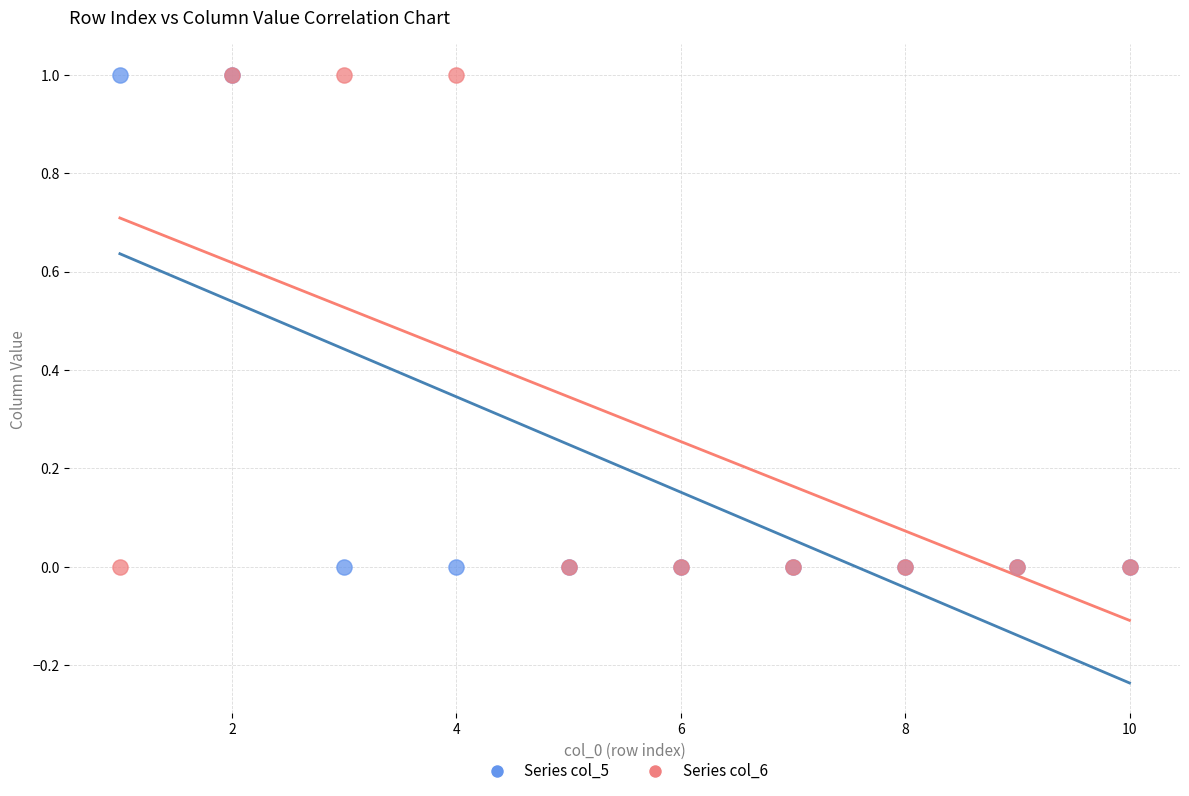

What are all the series names shown in the legend?

Series col_5, Series col_6